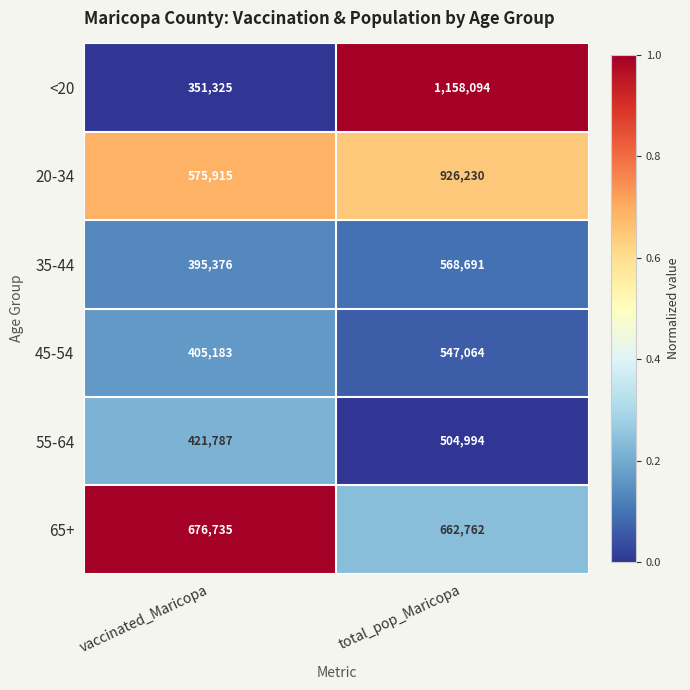

Reading right to left, list all the values displayed in this chart.

<20: 1158094	351325
20-34: 926230	575915
35-44: 568691	395376
45-54: 547064	405183
55-64: 504994	421787
65+: 662762	676735